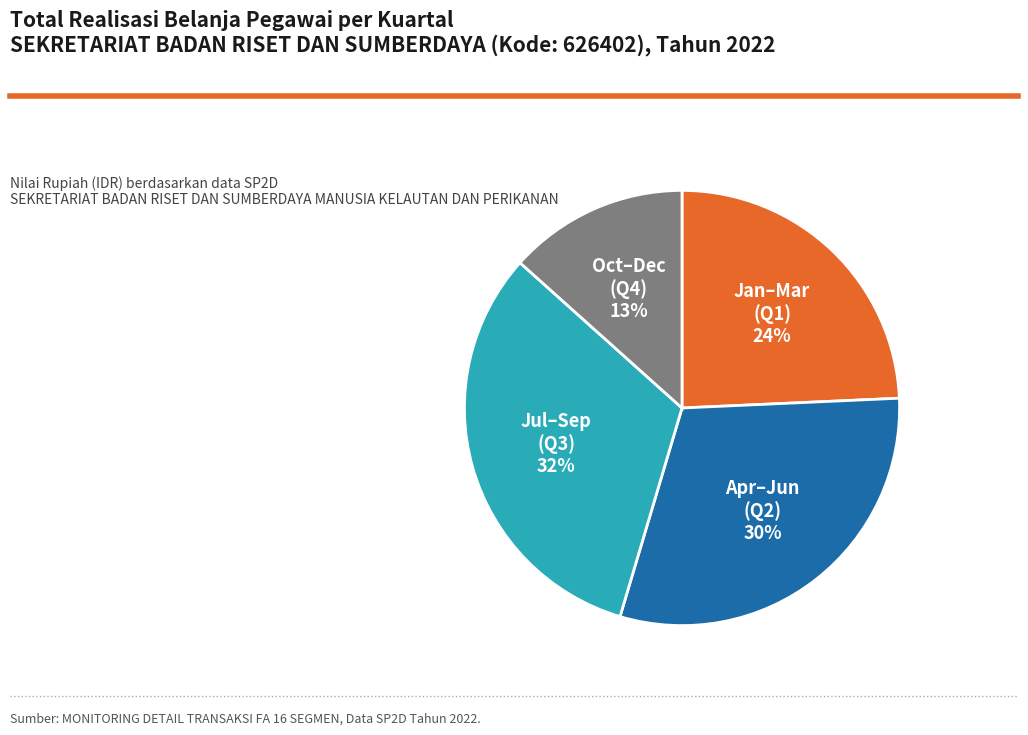

What is the largest slice in the pie chart?

Jul–Sep (Q3)